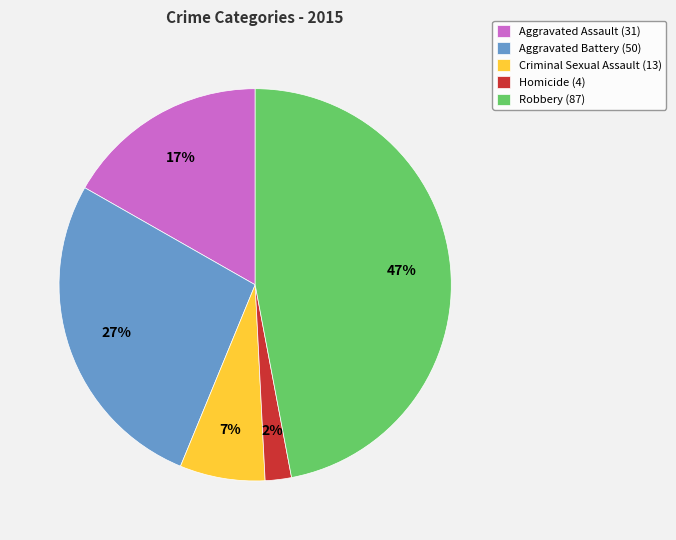

Which slice is the smallest?

Homicide